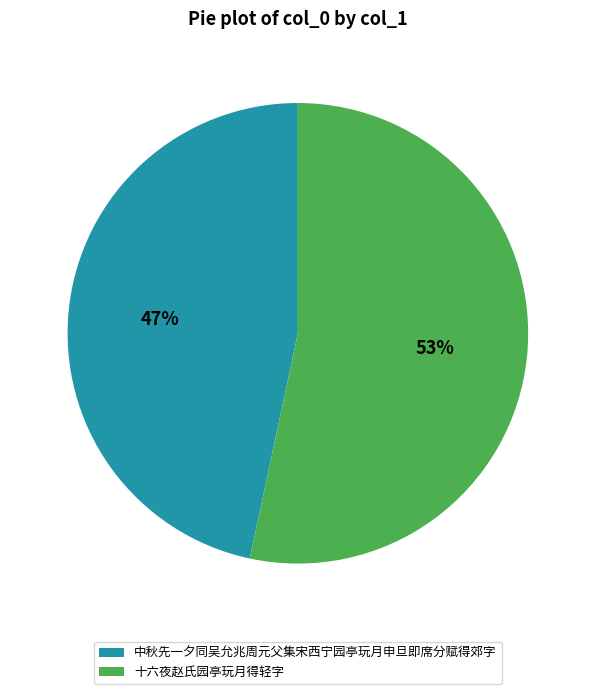

Does any single category account for the majority?

Yes